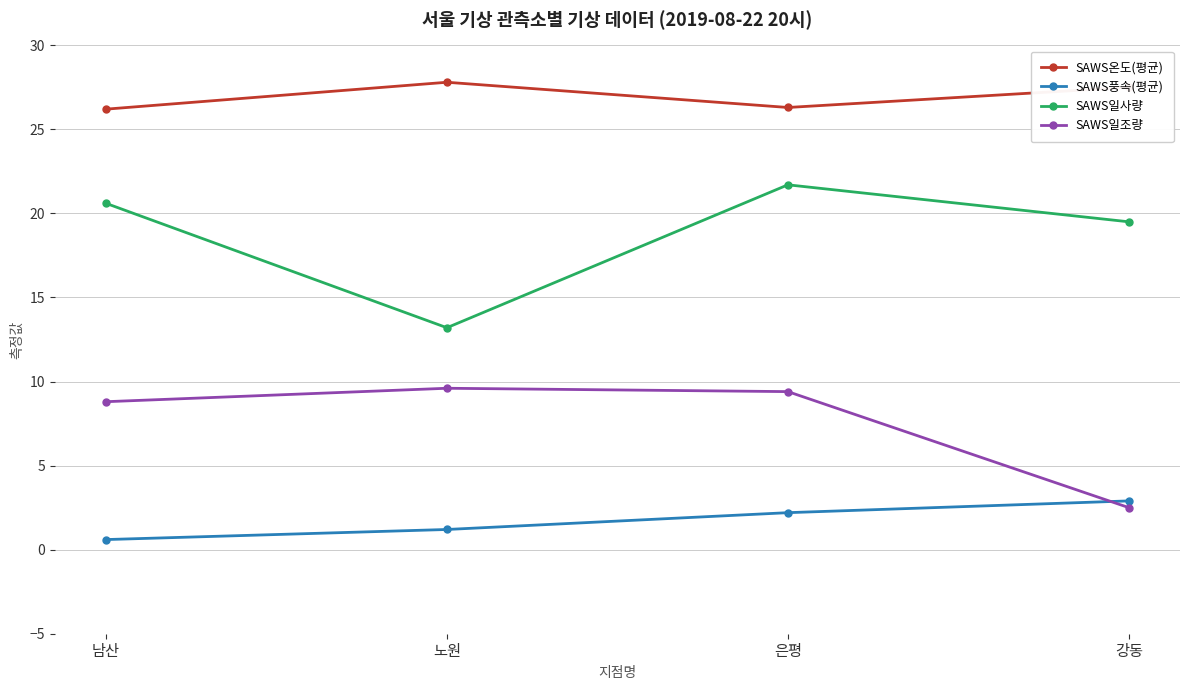

At which label does SAWS풍속(평균) first exceed 2?

은평